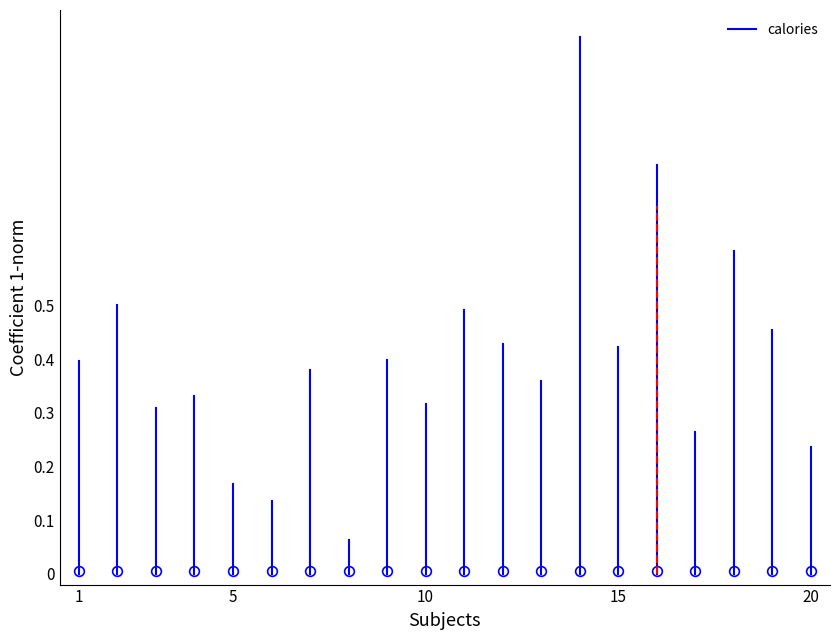

Does the chart display data point markers on the line(s)?

No